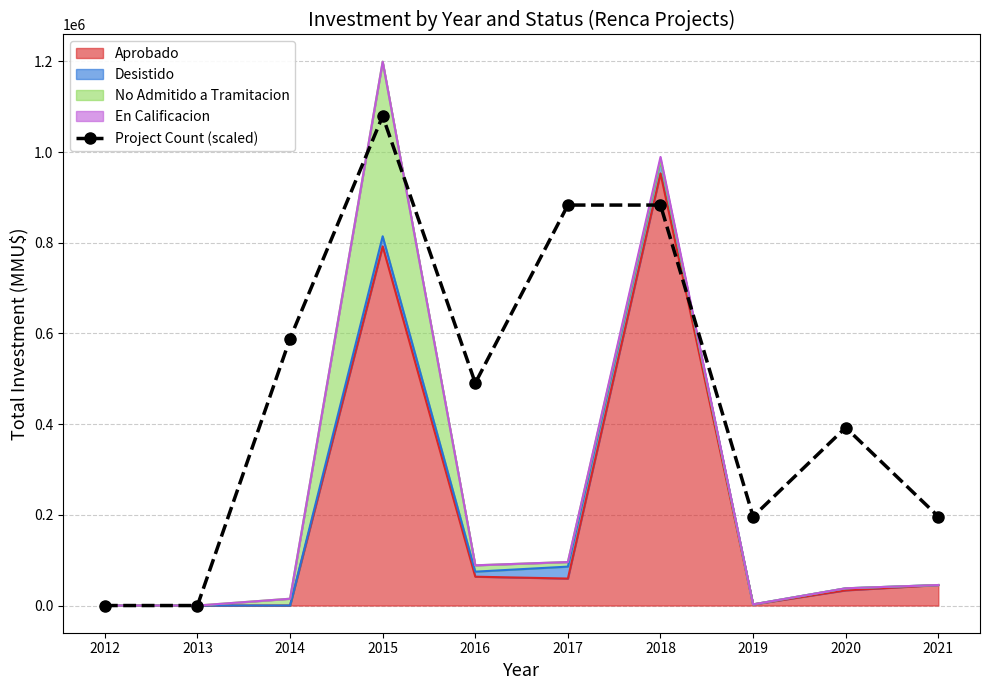

Reading right to left, what are all the values shown in this chart?

2021=196270.0	2020=392540.1	2019=196270.0	2018=883215.2	2017=883215.2	2016=490675.1	2015=1079485.2	2014=588810.1	2013=0.0	2012=0.0